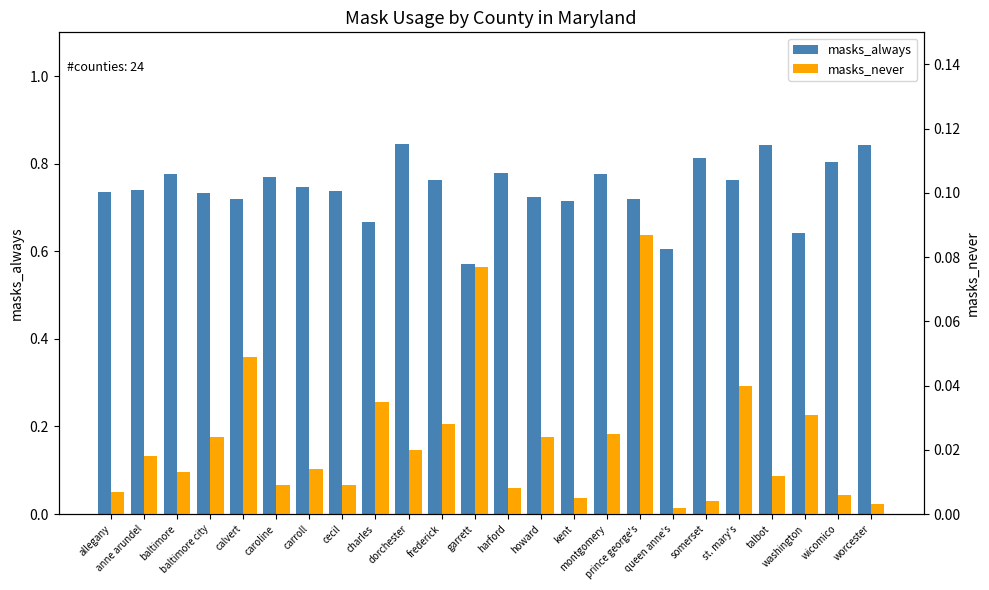

What is the highest value of the masks_always series?

0.8